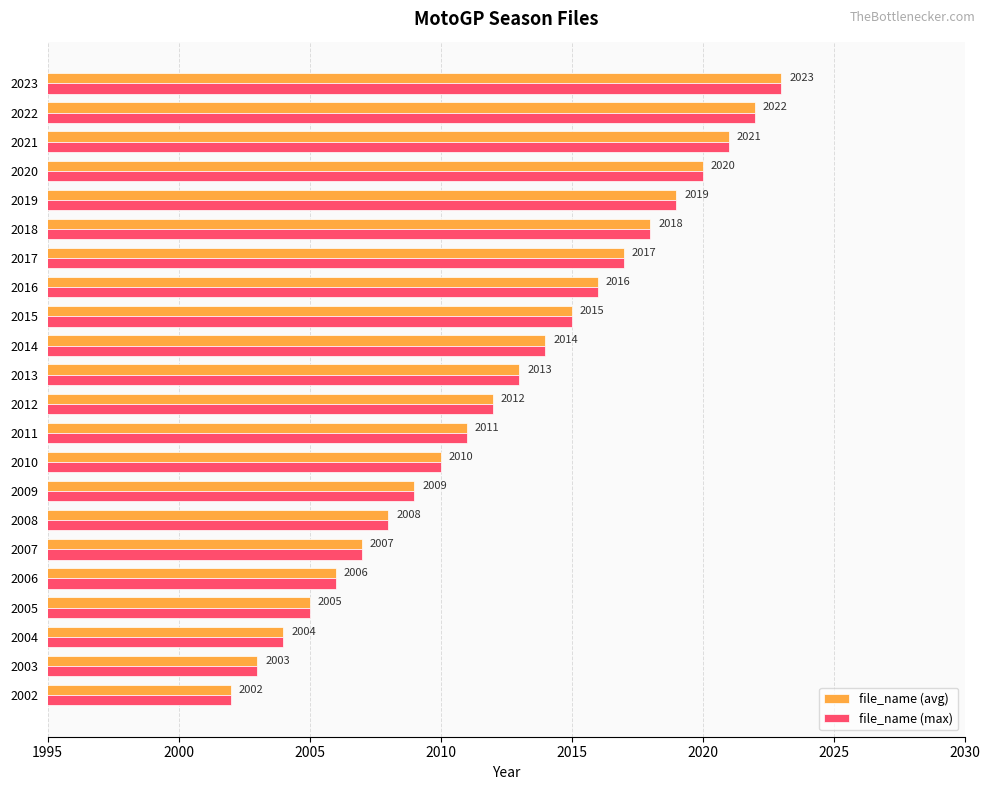

What is the maximum value for file_name (avg)?

2023